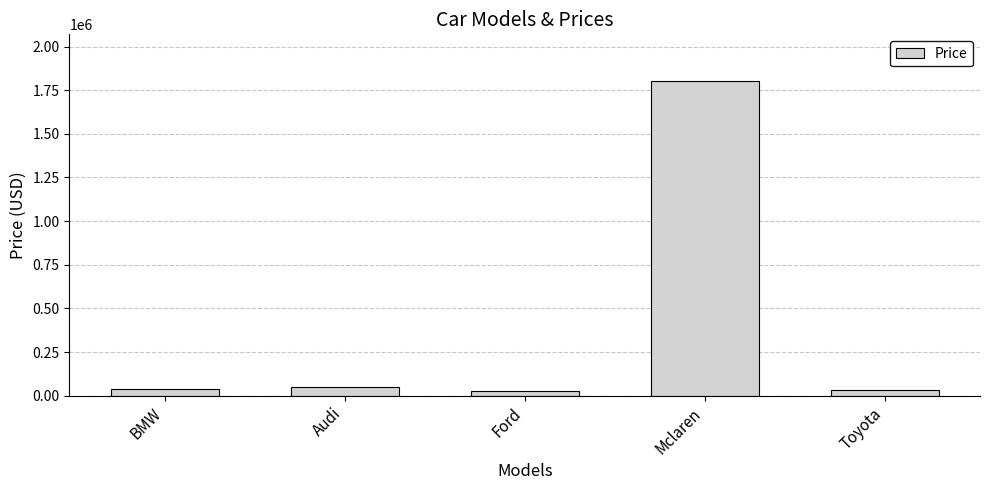

What is the difference between the maximum and minimum values?

1775000